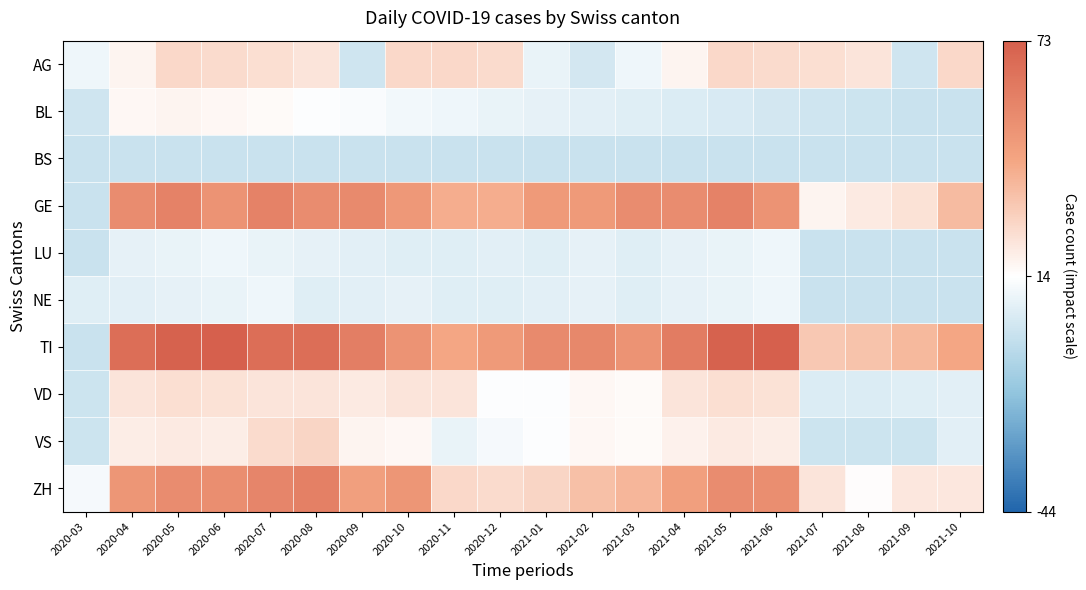

Reading right to left, what are all the values shown in this chart?

AG: 2021-10=27	2021-09=2	2021-08=23	2021-07=25	2021-06=26	2021-05=27	2021-04=18	2021-03=10	2021-02=3	2021-01=9	2020-12=26	2020-11=27	2020-10=27	2020-09=2	2020-08=23	2020-07=25	2020-06=26	2020-05=27	2020-04=18	2020-03=10
BL: 2021-10=0	2021-09=0	2021-08=1	2021-07=2	2021-06=3	2021-05=4	2021-04=5	2021-03=6	2021-02=7	2021-01=8	2020-12=9	2020-11=10	2020-10=11	2020-09=13	2020-08=14	2020-07=16	2020-06=17	2020-05=18	2020-04=17	2020-03=2
BS: 2021-10=0	2021-09=0	2021-08=0	2021-07=0	2021-06=0	2021-05=0	2021-04=0	2021-03=0	2021-02=0	2021-01=0	2020-12=0	2020-11=0	2020-10=0	2020-09=0	2020-08=0	2020-07=0	2020-06=0	2020-05=0	2020-04=0	2020-03=0
GE: 2021-10=36	2021-09=24	2021-08=21	2021-07=18	2021-06=51	2021-05=58	2021-04=54	2021-03=54	2021-02=48	2021-01=48	2020-12=41	2020-11=41	2020-10=49	2020-09=55	2020-08=54	2020-07=58	2020-06=51	2020-05=58	2020-04=54	2020-03=0
LU: 2021-10=0	2021-09=0	2021-08=0	2021-07=0	2021-06=10	2021-05=9	2021-04=8	2021-03=6	2021-02=8	2021-01=6	2020-12=7	2020-11=6	2020-10=6	2020-09=7	2020-08=8	2020-07=9	2020-06=10	2020-05=9	2020-04=8	2020-03=0
NE: 2021-10=0	2021-09=0	2021-08=0	2021-07=0	2021-06=10	2021-05=9	2021-04=8	2021-03=6	2021-02=8	2021-01=7	2020-12=6	2020-11=6	2020-10=8	2020-09=7	2020-08=6	2020-07=10	2020-06=9	2020-05=8	2020-04=7	2020-03=6
TI: 2021-10=43	2021-09=37	2021-08=34	2021-07=32	2021-06=73	2021-05=72	2021-04=61	2021-03=51	2021-02=56	2021-01=55	2020-12=48	2020-11=43	2020-10=51	2020-09=60	2020-08=67	2020-07=67	2020-06=73	2020-05=72	2020-04=67	2020-03=0
VD: 2021-10=7	2021-09=6	2021-08=5	2021-07=5	2021-06=24	2021-05=25	2021-04=23	2021-03=16	2021-02=17	2021-01=14	2020-12=14	2020-11=23	2020-10=23	2020-09=21	2020-08=23	2020-07=23	2020-06=24	2020-05=25	2020-04=23	2020-03=1
VS: 2021-10=7	2021-09=1	2021-08=1	2021-07=1	2021-06=20	2021-05=21	2021-04=19	2021-03=16	2021-02=17	2021-01=14	2020-12=12	2020-11=9	2020-10=17	2020-09=18	2020-08=28	2020-07=26	2020-06=20	2020-05=21	2020-04=20	2020-03=1
ZH: 2021-10=22	2021-09=22	2021-08=15	2021-07=23	2021-06=53	2021-05=54	2021-04=46	2021-03=38	2021-02=35	2021-01=28	2020-12=26	2020-11=27	2020-10=50	2020-09=46	2020-08=59	2020-07=57	2020-06=53	2020-05=54	2020-04=50	2020-03=12